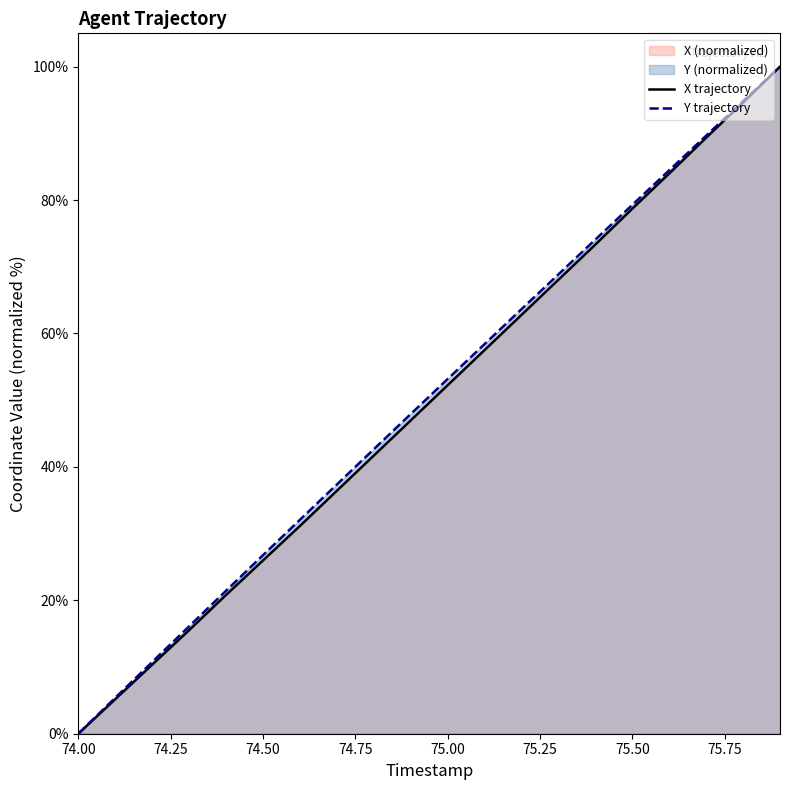

What is the label of the 1st point from the left?

74.00